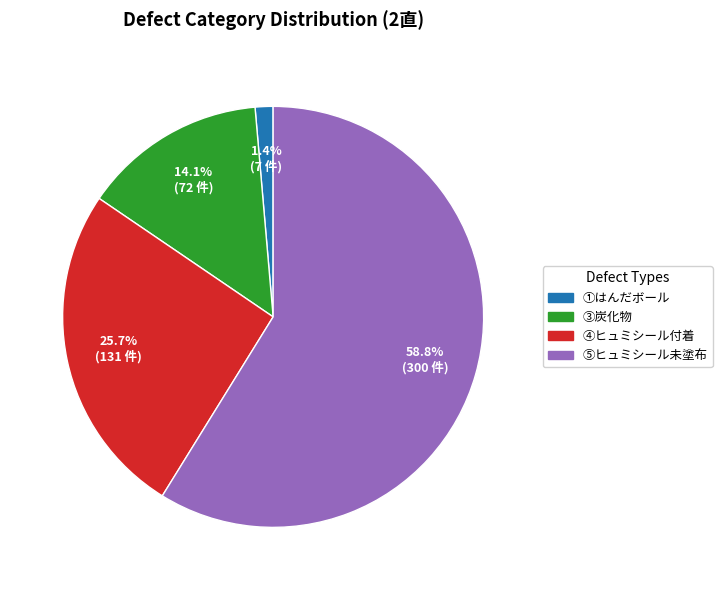

What portion of the pie excludes ③炭化物?

85.9%